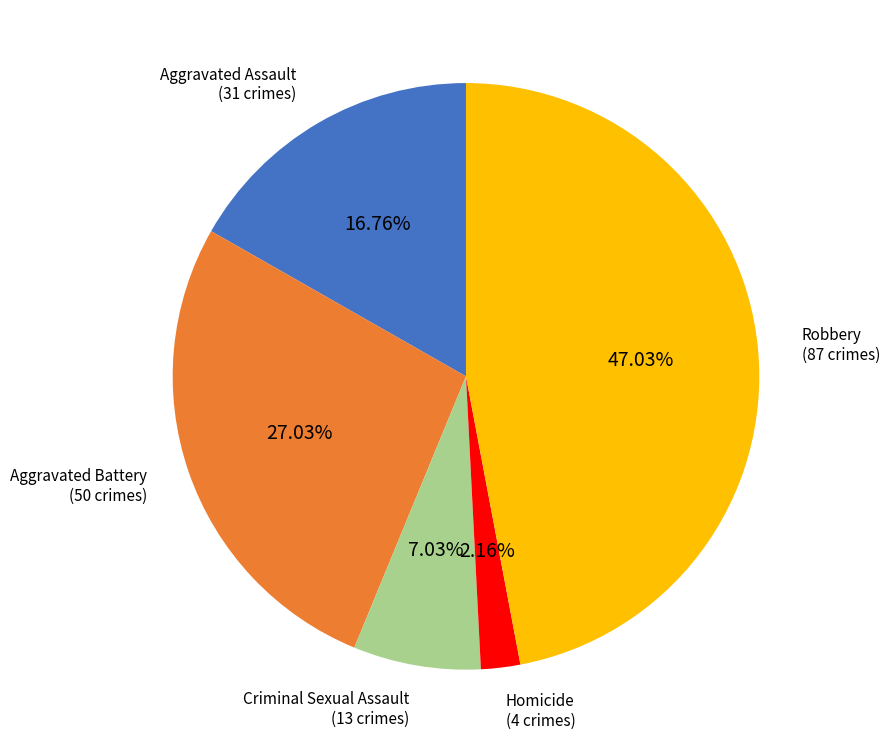

Is there any slice that represents more than half of the pie?

No